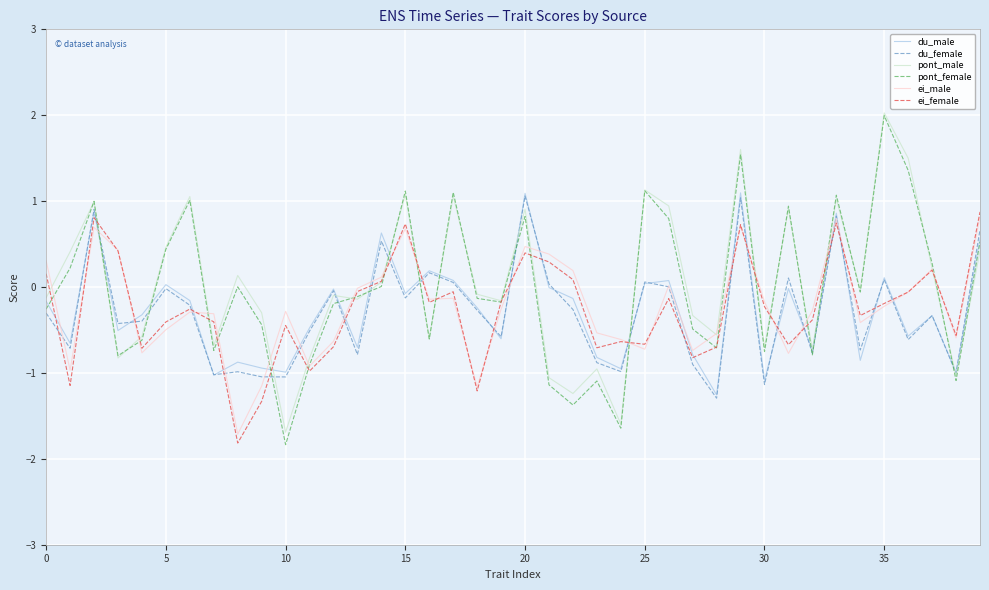

What is the minimum value for ei_female?

-1.8